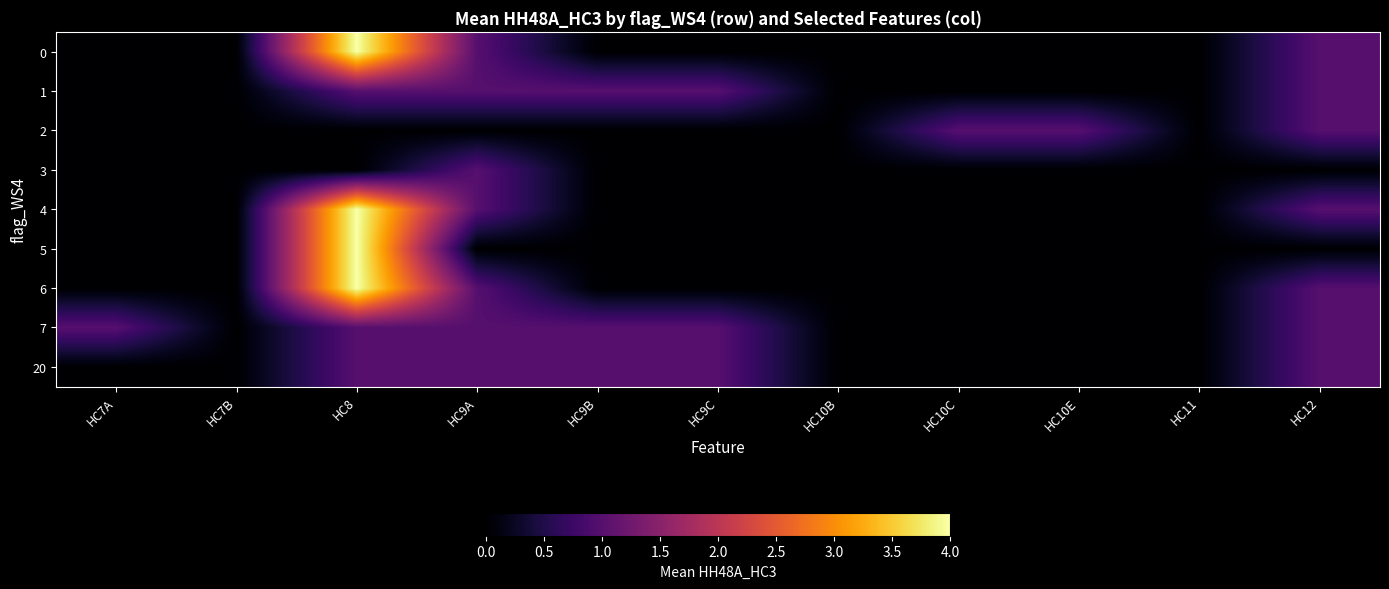

At which category is the sum across all series the highest?

HC8